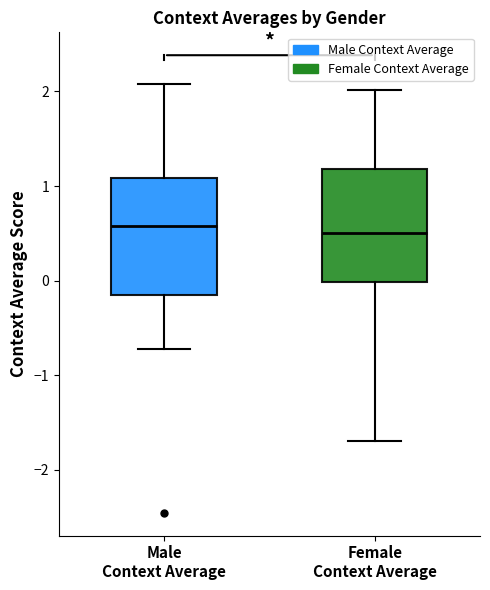

Where does the upper whisker of the box for Male Context Average end on the y-axis? The values are not printed on the chart, so give them approximately, as read against the axis.

2.1